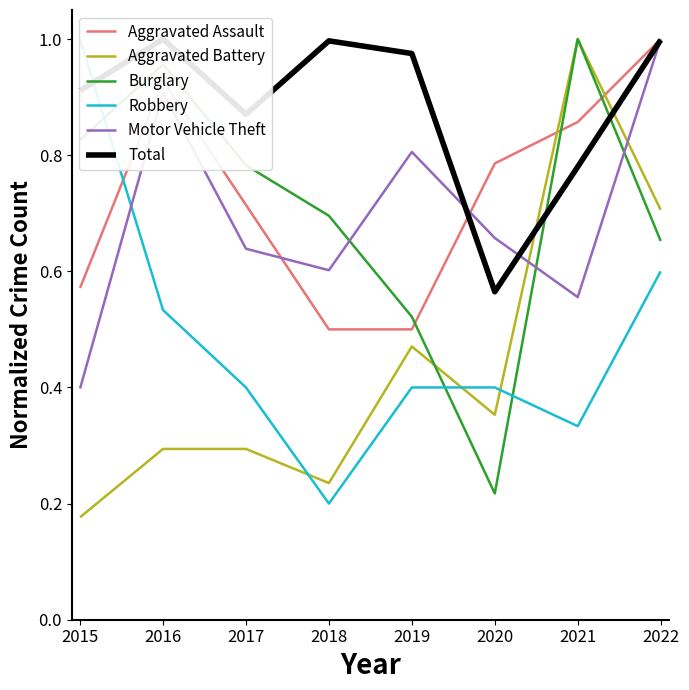

Reading right to left, extract all data points from this chart.

Aggravated Assault: 2022=1.0	2021=0.9	2020=0.8	2019=0.5	2018=0.5	2017=0.7	2016=0.9	2015=0.6
Aggravated Battery: 2022=0.7	2021=1.0	2020=0.4	2019=0.5	2018=0.2	2017=0.3	2016=0.3	2015=0.2
Burglary: 2022=0.7	2021=1.0	2020=0.2	2019=0.5	2018=0.7	2017=0.8	2016=1.0	2015=0.8
Robbery: 2022=0.6	2021=0.3	2020=0.4	2019=0.4	2018=0.2	2017=0.4	2016=0.5	2015=1.0
Motor Vehicle Theft: 2022=1.0	2021=0.6	2020=0.7	2019=0.8	2018=0.6	2017=0.6	2016=0.9	2015=0.4
Total: 2022=1.0	2021=0.8	2020=0.6	2019=1.0	2018=1.0	2017=0.9	2016=1.0	2015=0.9